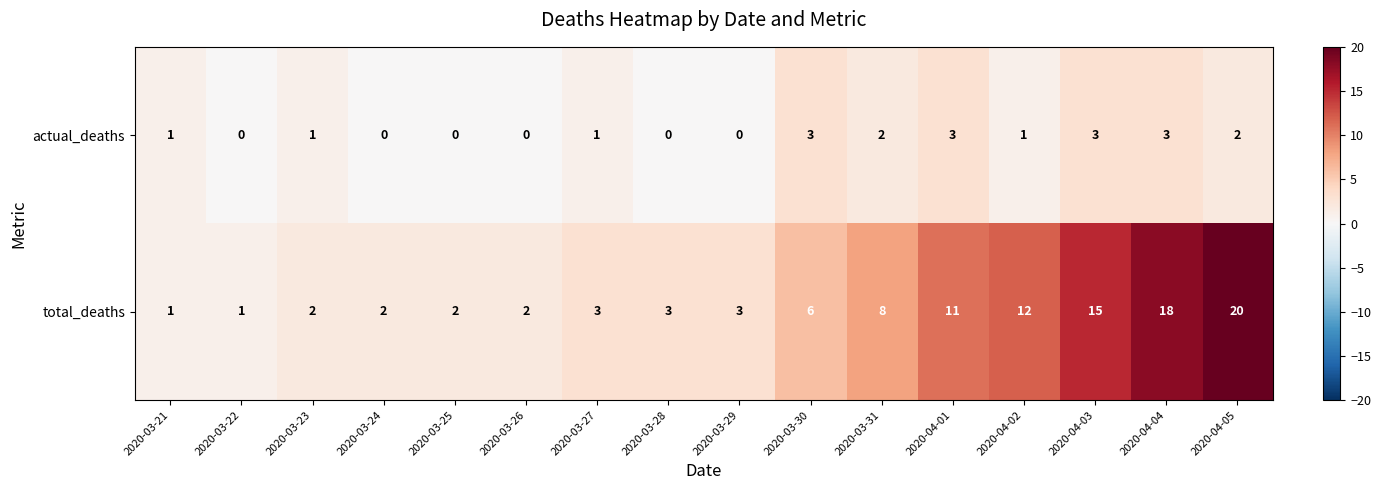

Which series has the widest spread of values?

total_deaths